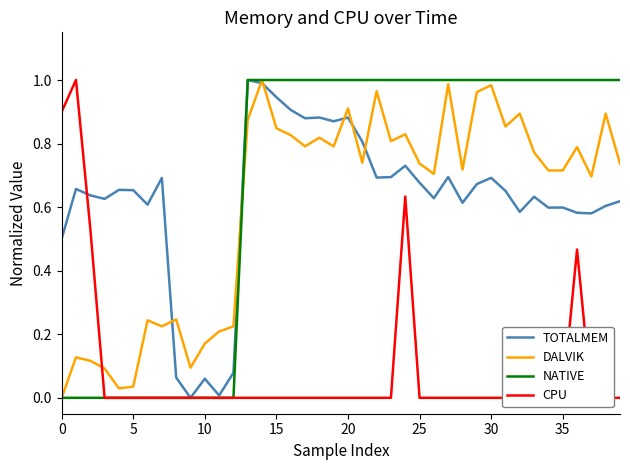

Reading left to right, list all the values displayed in this chart.

TOTALMEM: 0.5	0.7	0.6	0.6	0.7	0.7	0.6	0.7	0.1	0.0	0.1	0.0	0.1	1.0	1.0	0.9	0.9	0.9	0.9	0.9	0.9	0.8	0.7	0.7	0.7	0.7	0.6	0.7	0.6	0.7	0.7	0.7	0.6	0.6	0.6	0.6	0.6	0.6	0.6	0.6
DALVIK: 0.0	0.1	0.1	0.1	0.0	0.0	0.2	0.2	0.2	0.1	0.2	0.2	0.2	0.9	1.0	0.8	0.8	0.8	0.8	0.8	0.9	0.7	1.0	0.8	0.8	0.7	0.7	1.0	0.7	1.0	1.0	0.9	0.9	0.8	0.7	0.7	0.8	0.7	0.9	0.7
NATIVE: 0.0	0.0	0.0	0.0	0.0	0.0	0.0	0.0	0.0	0.0	0.0	0.0	0.0	1.0	1.0	1.0	1.0	1.0	1.0	1.0	1.0	1.0	1.0	1.0	1.0	1.0	1.0	1.0	1.0	1.0	1.0	1.0	1.0	1.0	1.0	1.0	1.0	1.0	1.0	1.0
CPU: 0.9	1.0	0.5	0.0	0.0	0.0	0.0	0.0	0.0	0.0	0.0	0.0	0.0	0.0	0.0	0.0	0.0	0.0	0.0	0.0	0.0	0.0	0.0	0.0	0.6	0.0	0.0	0.0	0.0	0.0	0.0	0.0	0.0	0.0	0.0	0.0	0.5	0.0	0.0	0.0